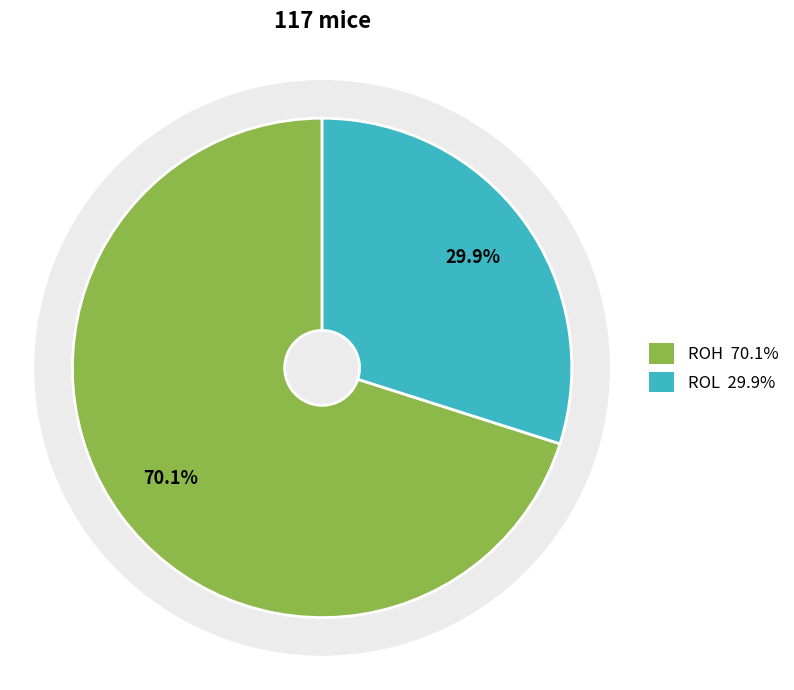

The ROL slice represents 30% of the pie. True or false?

True